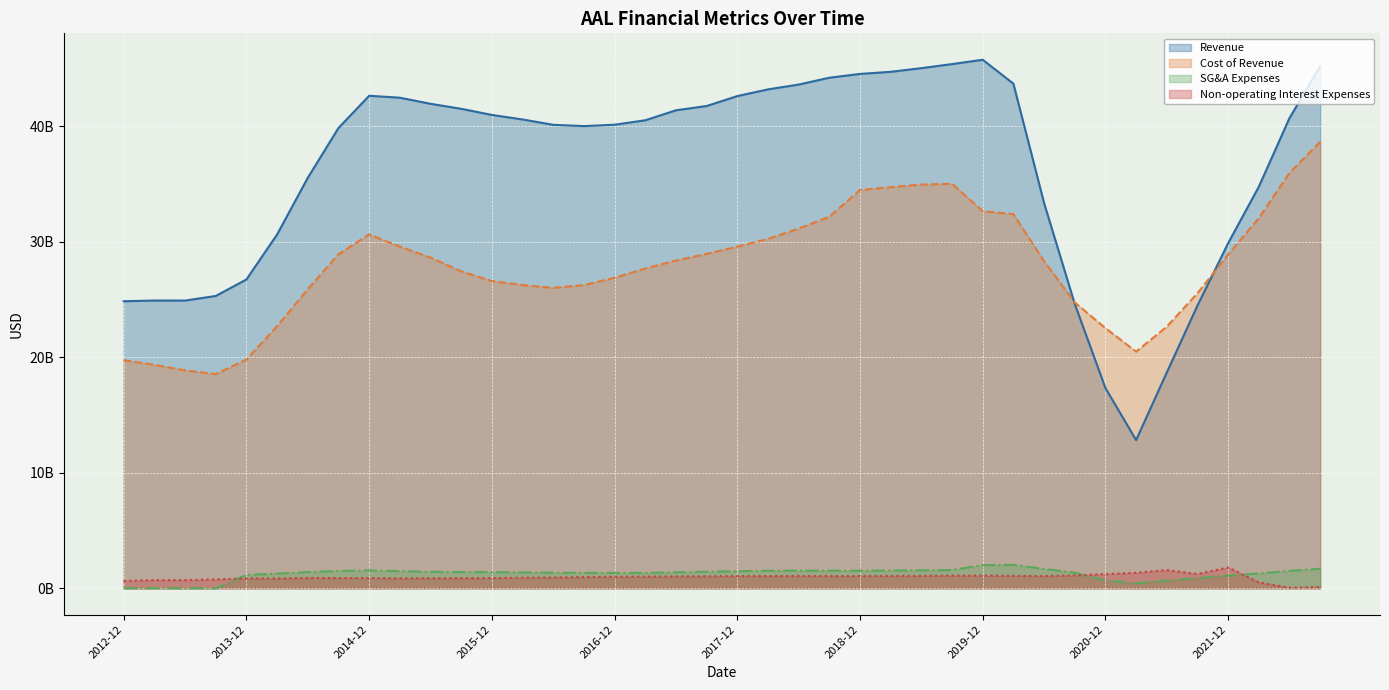

True or false: SG&A Expenses and Cost of Revenue cross at least once.

False